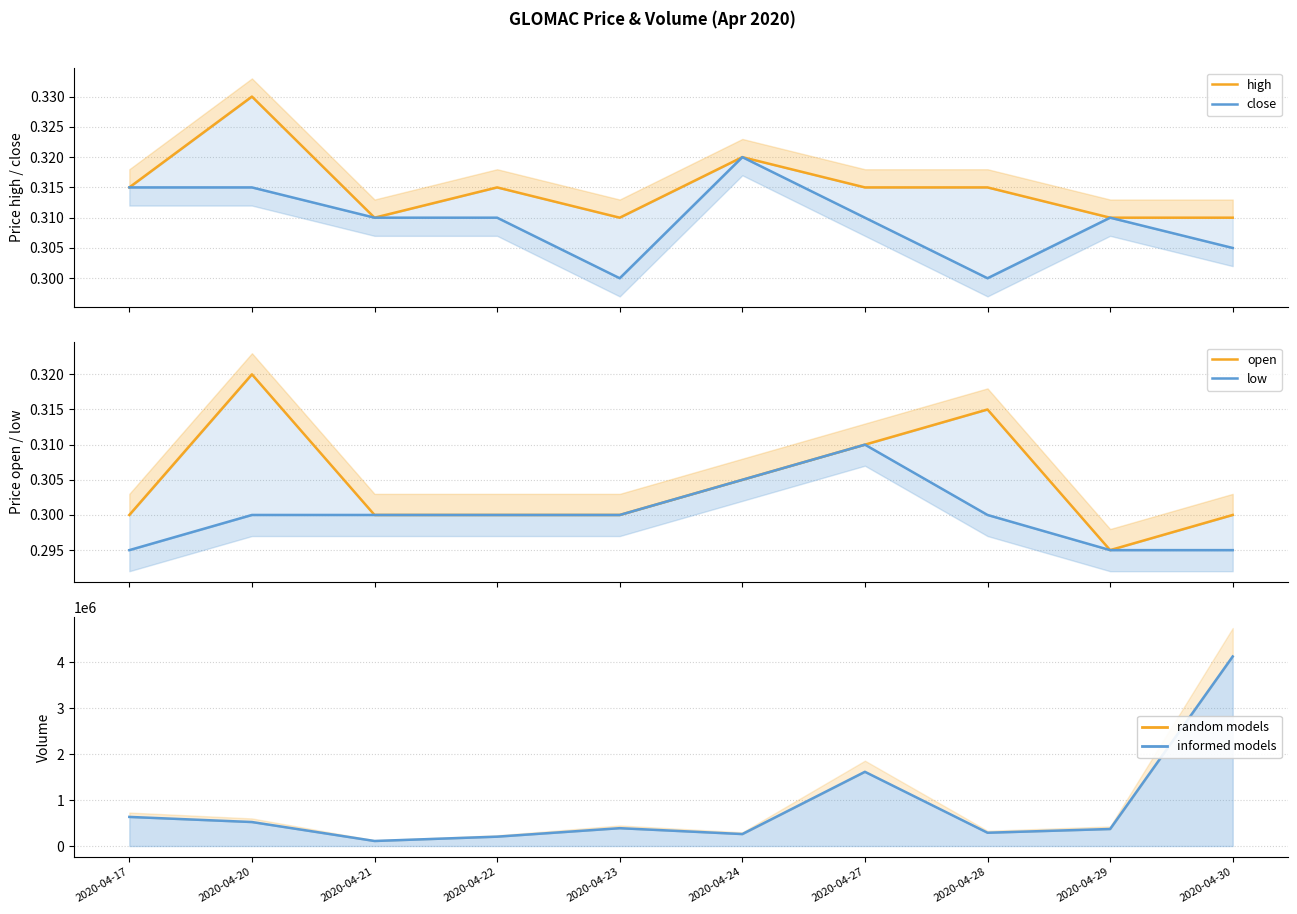

How many data points does each series have?

10